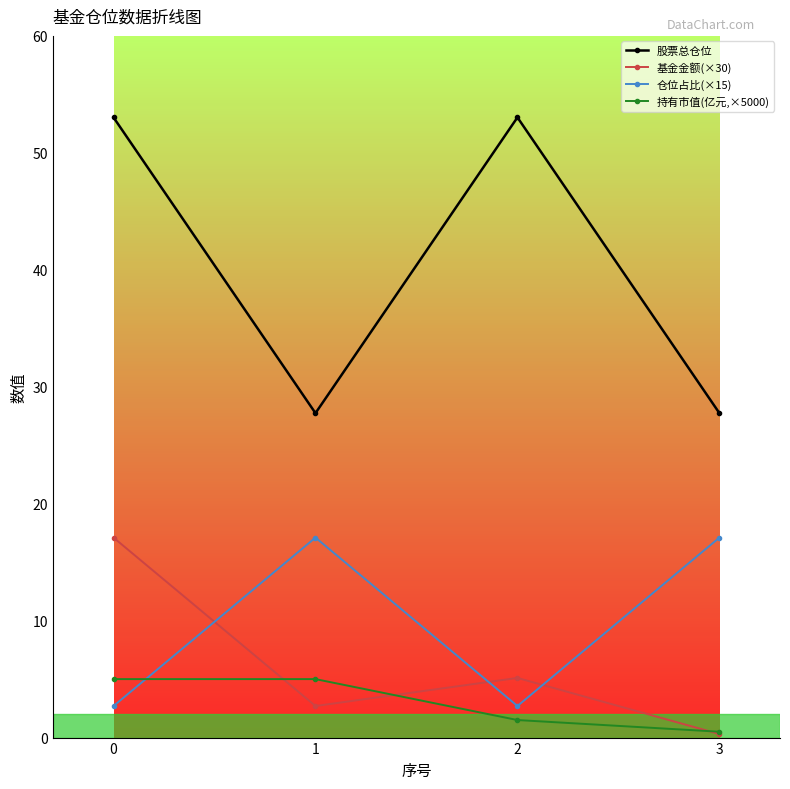

What is the value of the 持有市值(亿元,×5000) point at the 1st from the left?

5.0